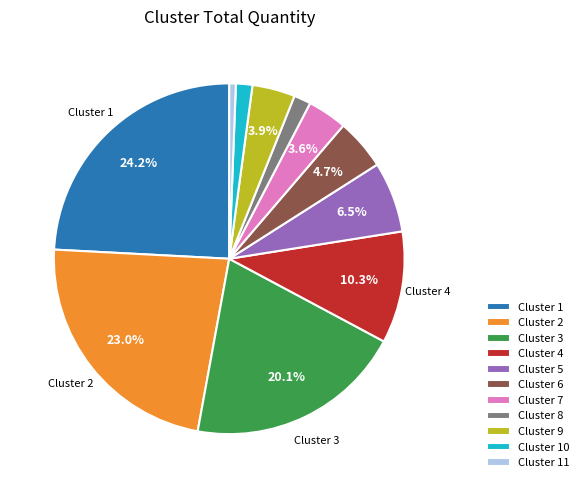

What portion of the pie excludes Cluster 3?

79.9%